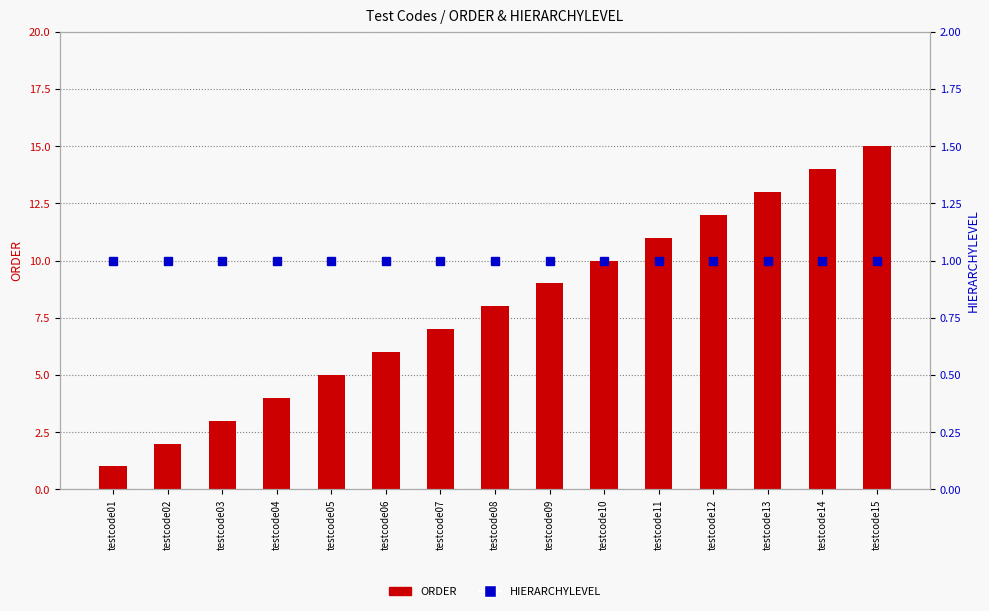

Count the number of categories in the chart.

15